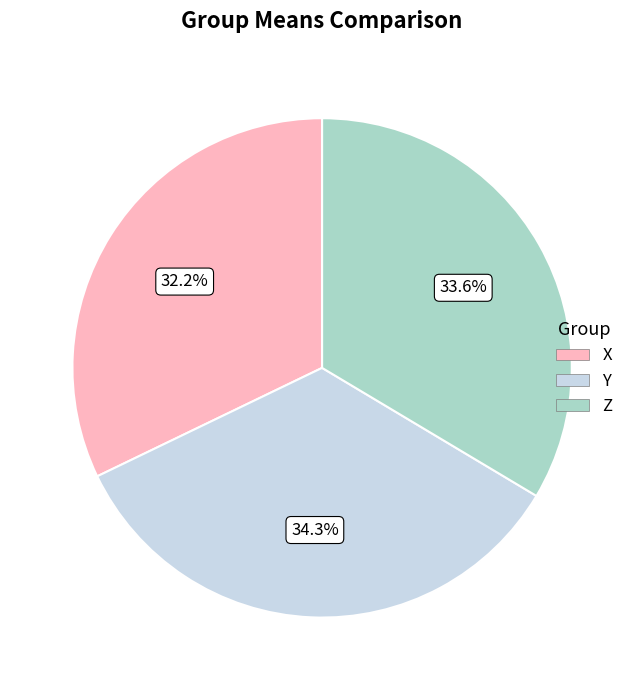

To the nearest percent, what is the combined percentage of X and Y?

66%